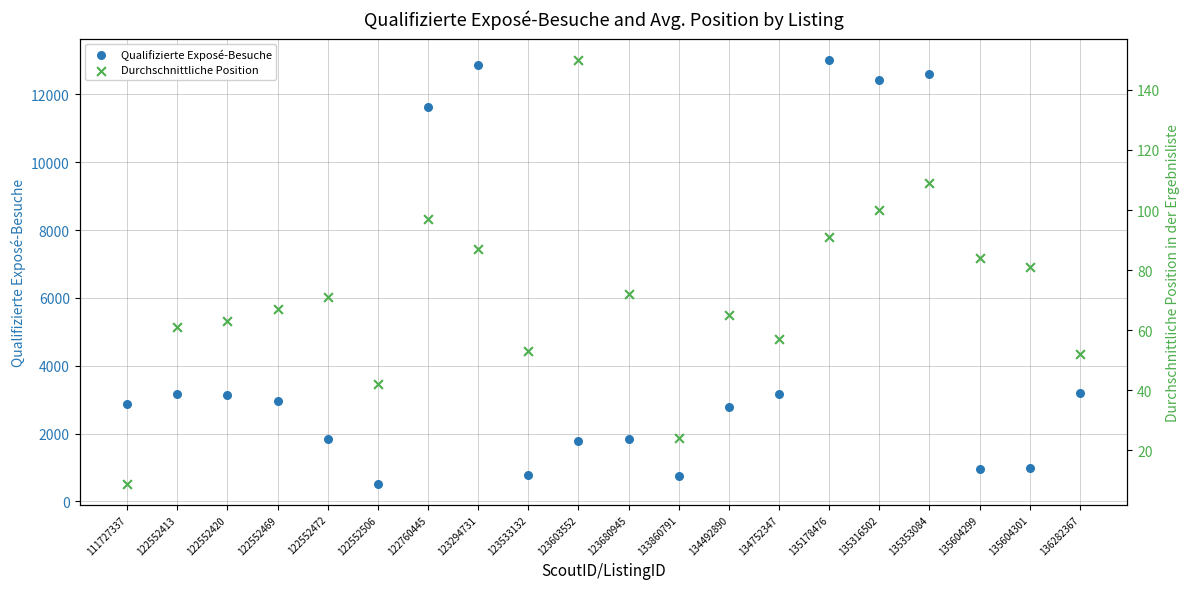

Which series reaches the maximum Y coordinate?

Qualifizierte Exposé-Besuche